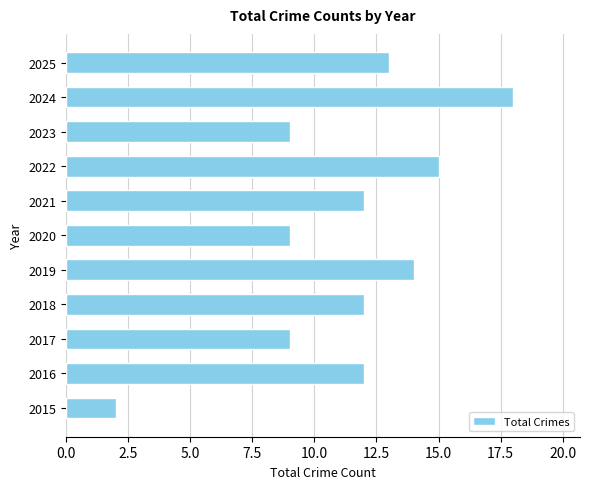

What value does the data have at 2024?

18